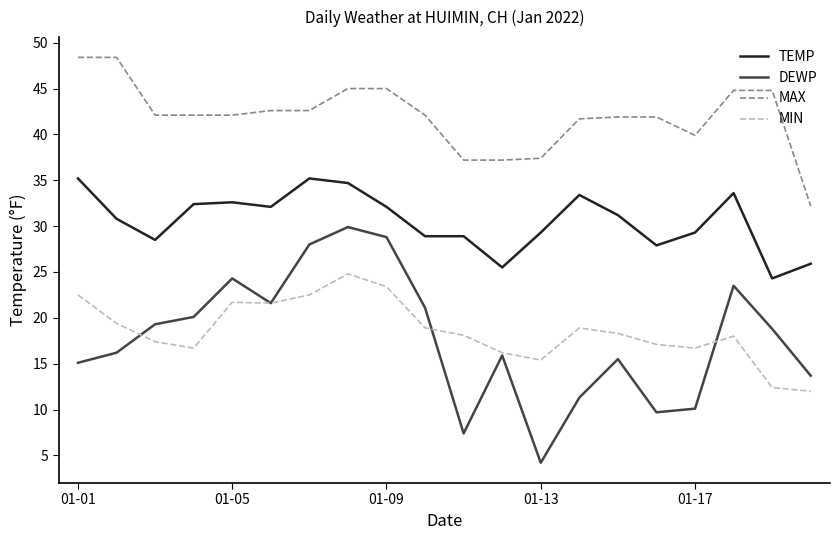

What is the minimum value shown in the chart?

4.2